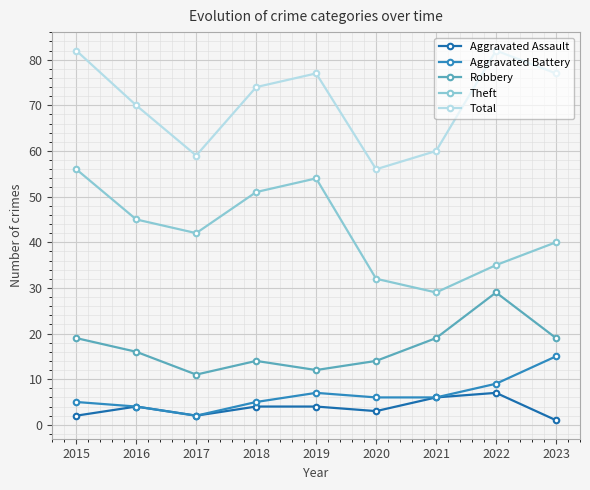

What are all the series names shown in the legend?

Aggravated Assault, Aggravated Battery, Robbery, Theft, Total